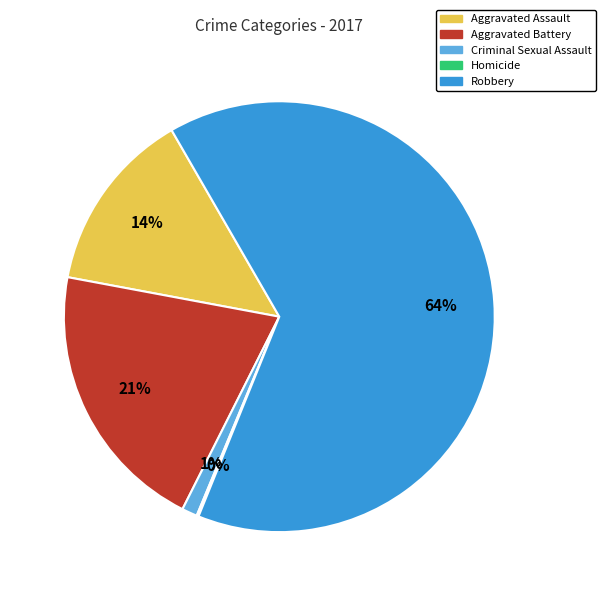

True or false: Criminal Sexual Assault accounts for 1% of the total.

True